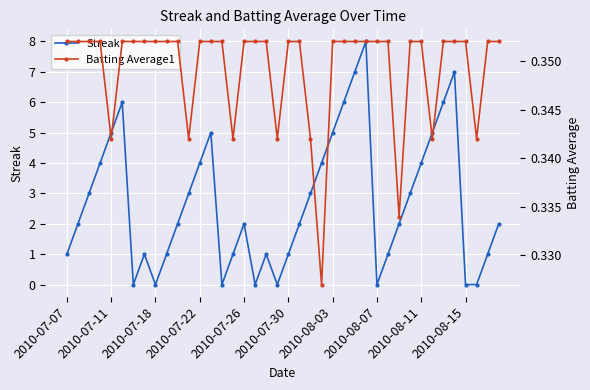

Does the chart display data point markers on the line(s)?

Yes